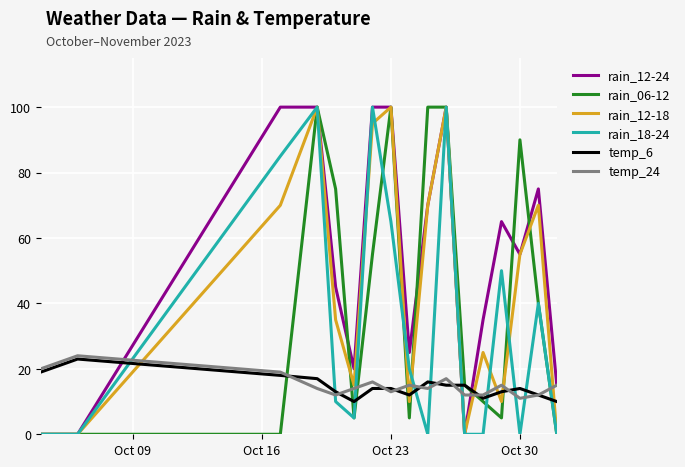

Which series has the largest total across all categories?

rain_12-24